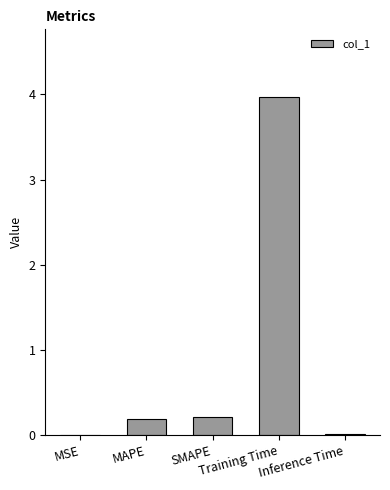

What is the sum of all values?

4.4